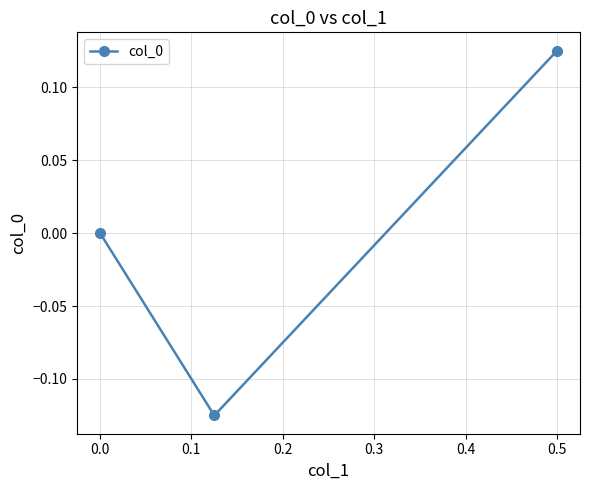

At which label is the value closest to 0?

0.0